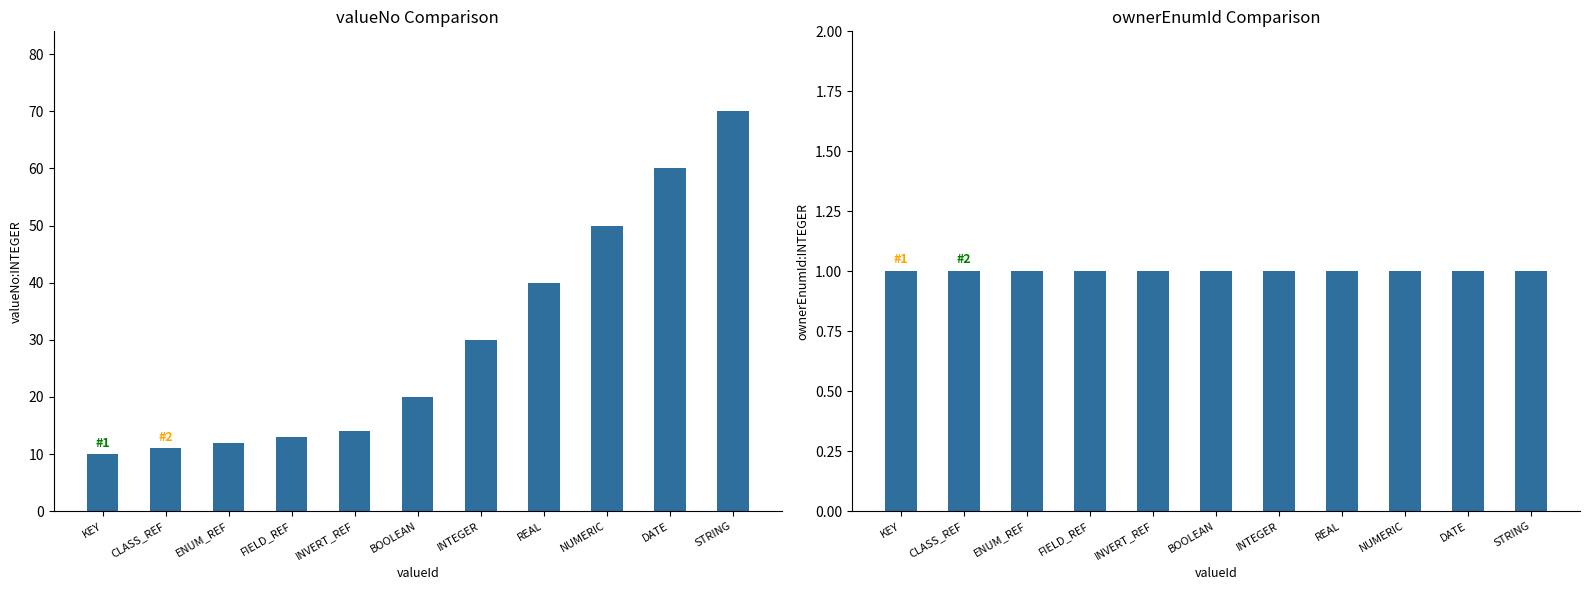

True or false: valueNo:INTEGER has a value of 21 at FIELD_REF.

False